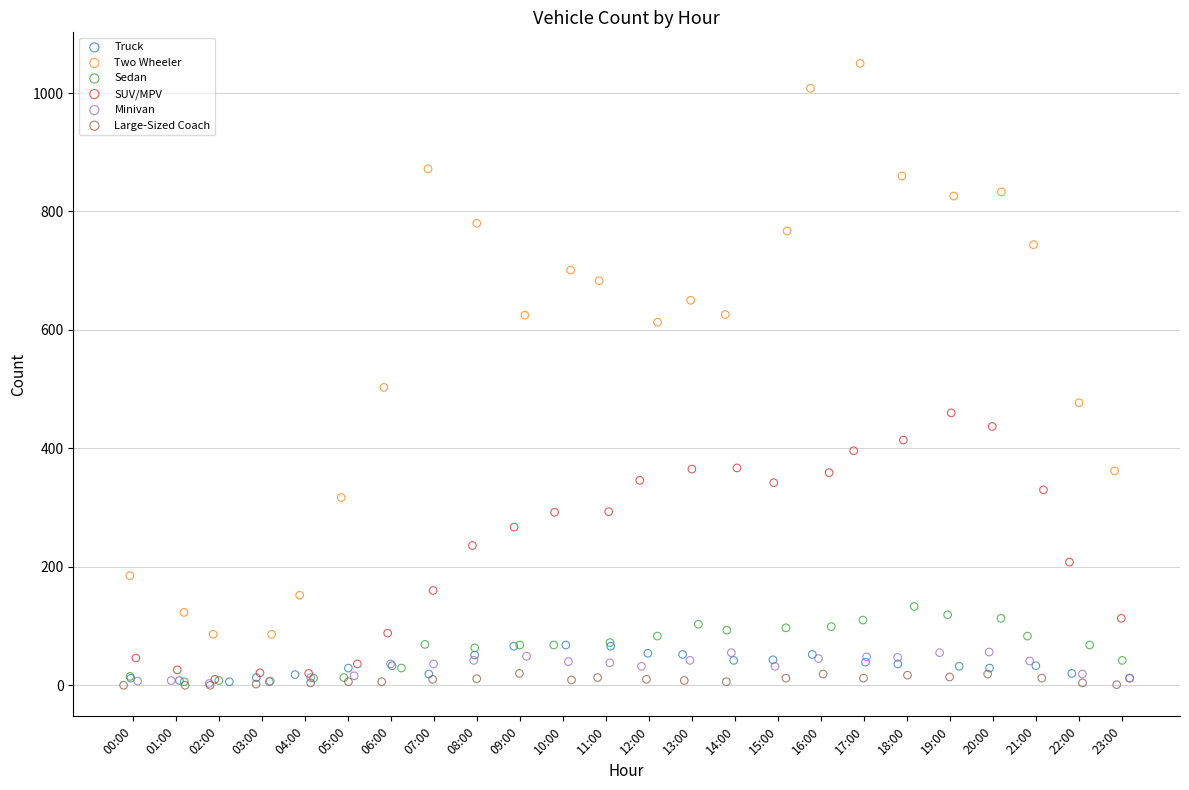

Which series has the widest spread of Y values?

Two Wheeler